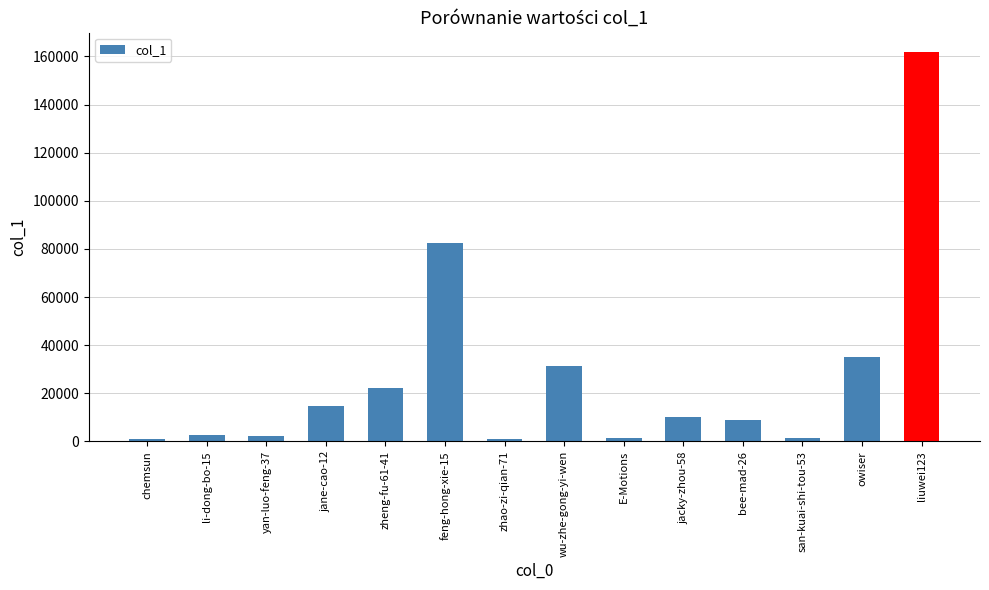

Where does the data first go above 10333?

jane-cao-12